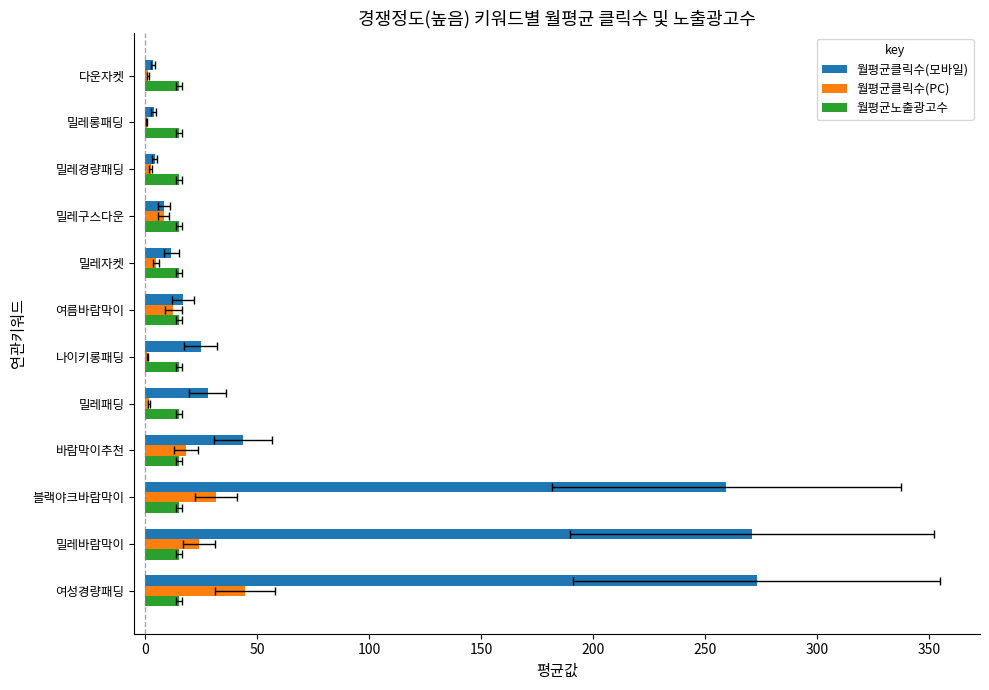

What position from the right is 50?

10